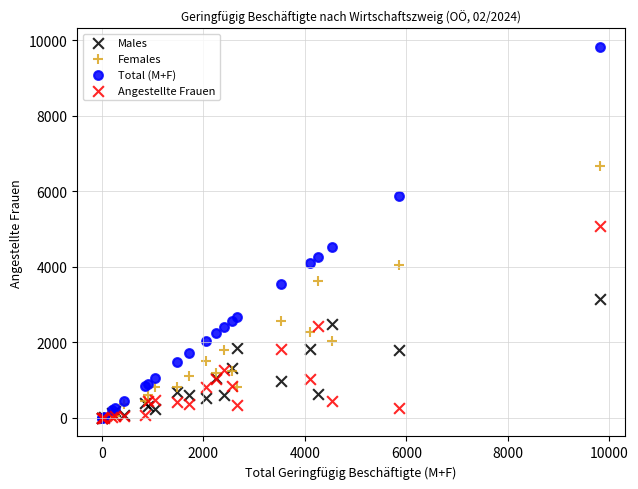

Which series reaches the maximum Y coordinate?

Total (M+F)